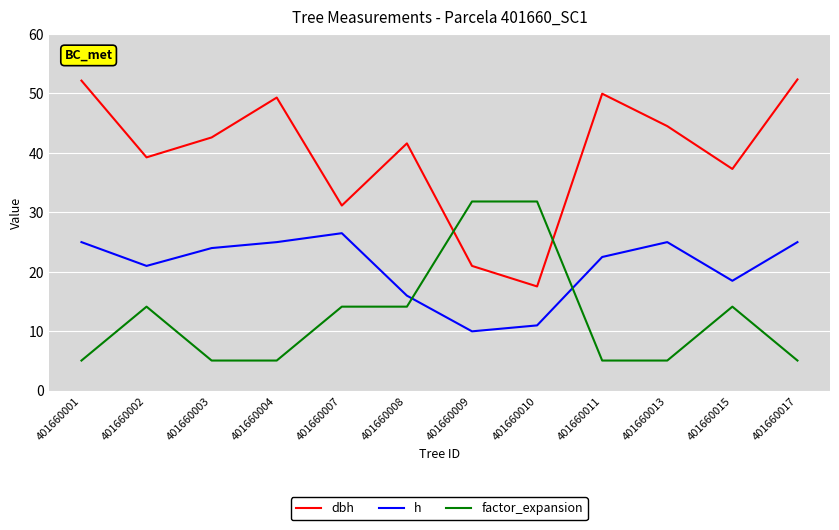

What is the difference between the maximum and minimum values in the dbh series?

34.8